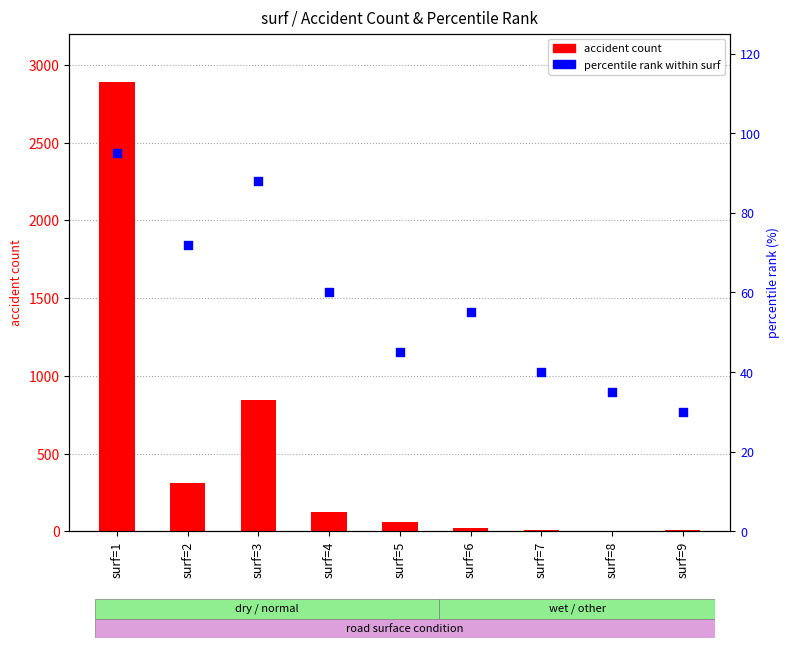

At how many categories does at least one series exceed 1793?

1